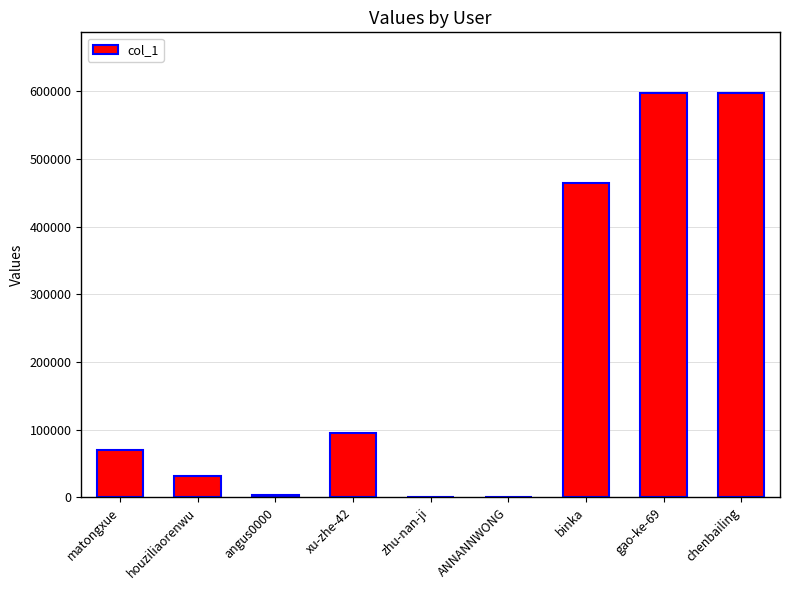

What is the ratio of the value at matongxue to the value at chenbailing?

0.1